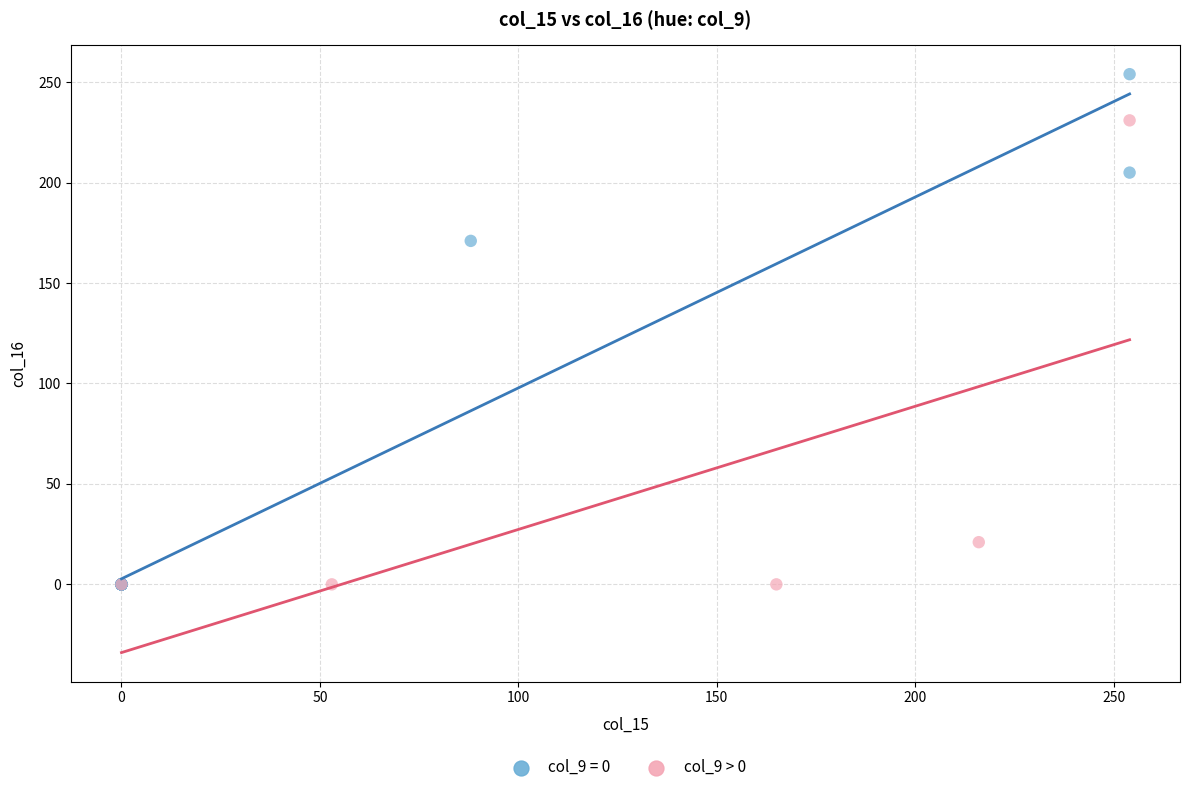

Which series contains the highest Y value?

col_9 = 0